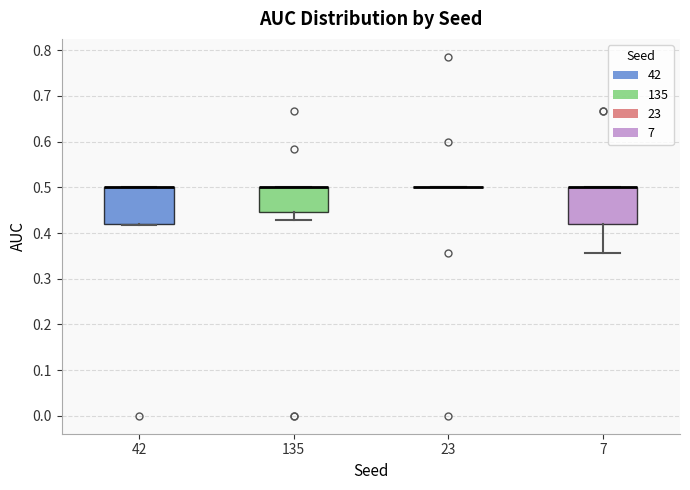

Where is the upper edge of the box at x = 135 on the y-axis? The values are not printed on the chart, so give them approximately, as read against the axis.

0.50